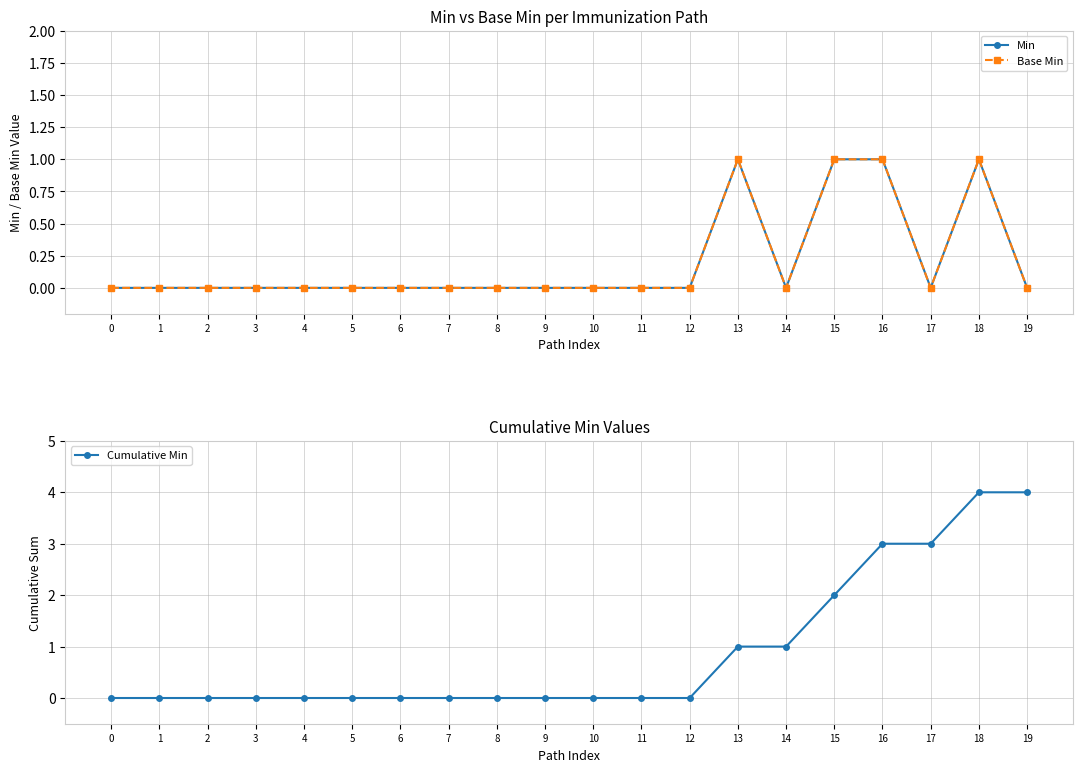

Reading left to right, what are all the values shown in this chart?

Min: 0	0	0	0	0	0	0	0	0	0	0	0	0	1	0	1	1	0	1	0
Base Min: 0	0	0	0	0	0	0	0	0	0	0	0	0	1	0	1	1	0	1	0
Cumulative Min: 0	0	0	0	0	0	0	0	0	0	0	0	0	1	1	2	3	3	4	4